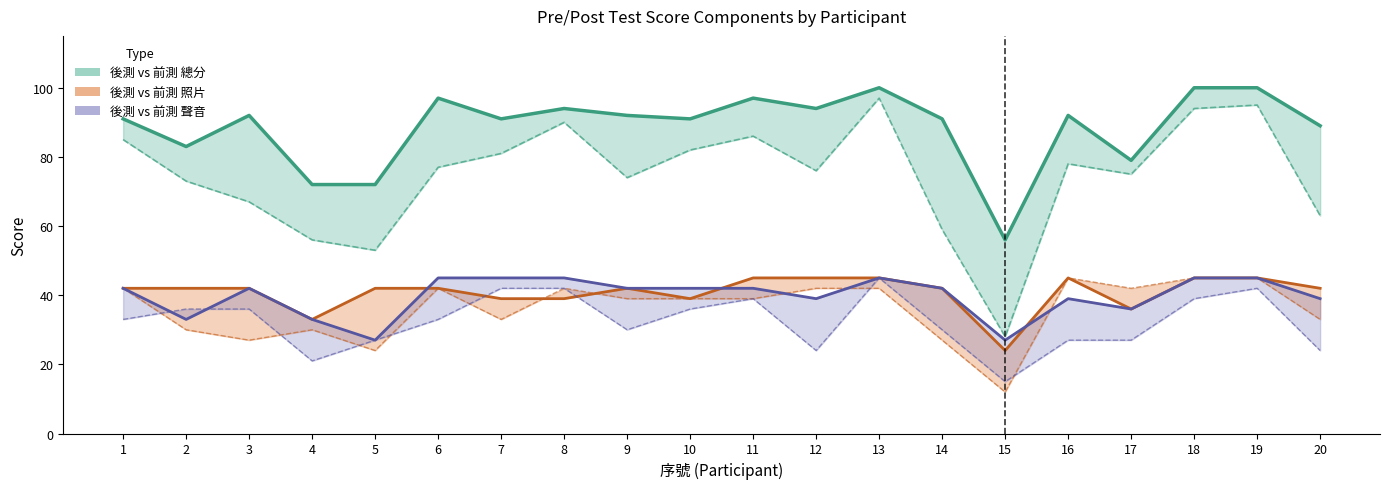

Reading left to right, list all the values displayed in this chart.

後測_總分: 1=91	2=83	3=92	4=72	5=72	6=97	7=91	8=94	9=92	10=91	11=97	12=94	13=100	14=91	15=56	16=92	17=79	18=100	19=100	20=89
前測_總分: 1=85	2=73	3=67	4=56	5=53	6=77	7=81	8=90	9=74	10=82	11=86	12=76	13=97	14=59	15=28	16=78	17=75	18=94	19=95	20=63
後測_score_照片: 1=42	2=42	3=42	4=33	5=42	6=42	7=39	8=39	9=42	10=39	11=45	12=45	13=45	14=42	15=24	16=45	17=36	18=45	19=45	20=42
前測_score_照片: 1=42	2=30	3=27	4=30	5=24	6=42	7=33	8=42	9=39	10=39	11=39	12=42	13=42	14=27	15=12	16=45	17=42	18=45	19=45	20=33
後測_score_聲音: 1=42	2=33	3=42	4=33	5=27	6=45	7=45	8=45	9=42	10=42	11=42	12=39	13=45	14=42	15=27	16=39	17=36	18=45	19=45	20=39
前測_score_聲音: 1=33	2=36	3=36	4=21	5=27	6=33	7=42	8=42	9=30	10=36	11=39	12=24	13=45	14=30	15=15	16=27	17=27	18=39	19=42	20=24